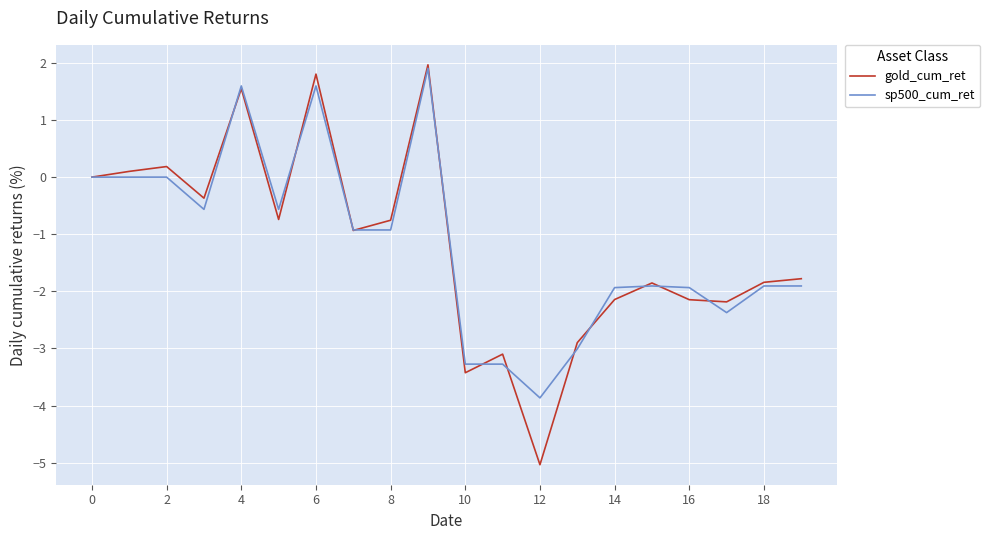

What is the maximum value shown in the chart?

2.0